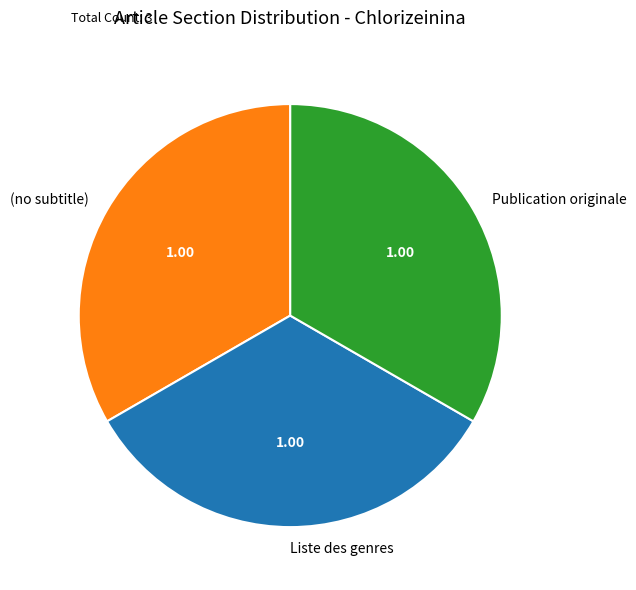

Combined, do (no subtitle) and Publication originale account for over 50%?

Yes